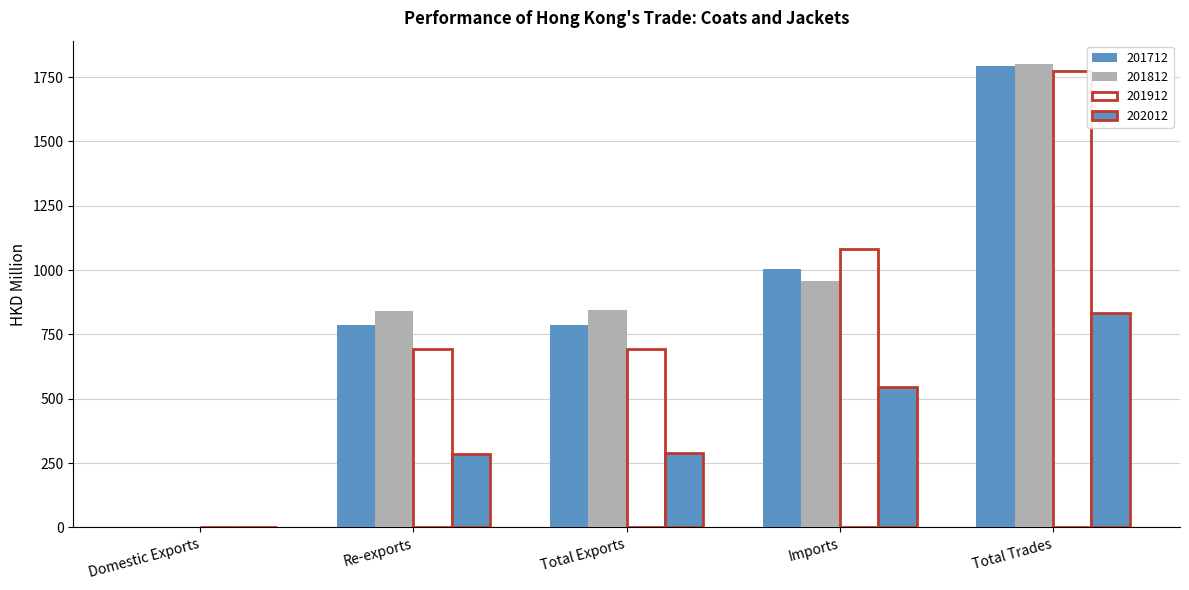

Are the bars grouped side by side (vs. stacked)?

Yes